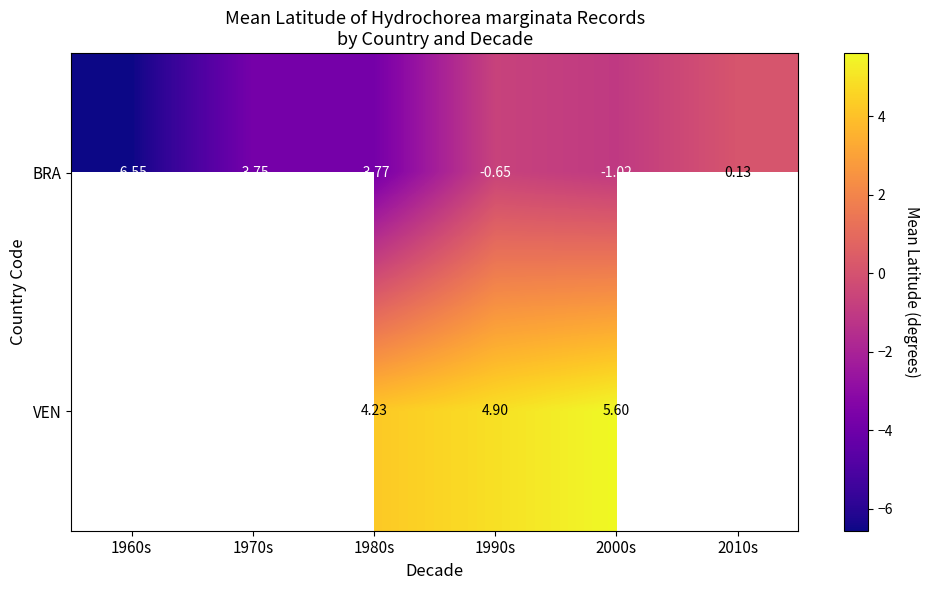

How many values in the BRA series exceed -1?

2